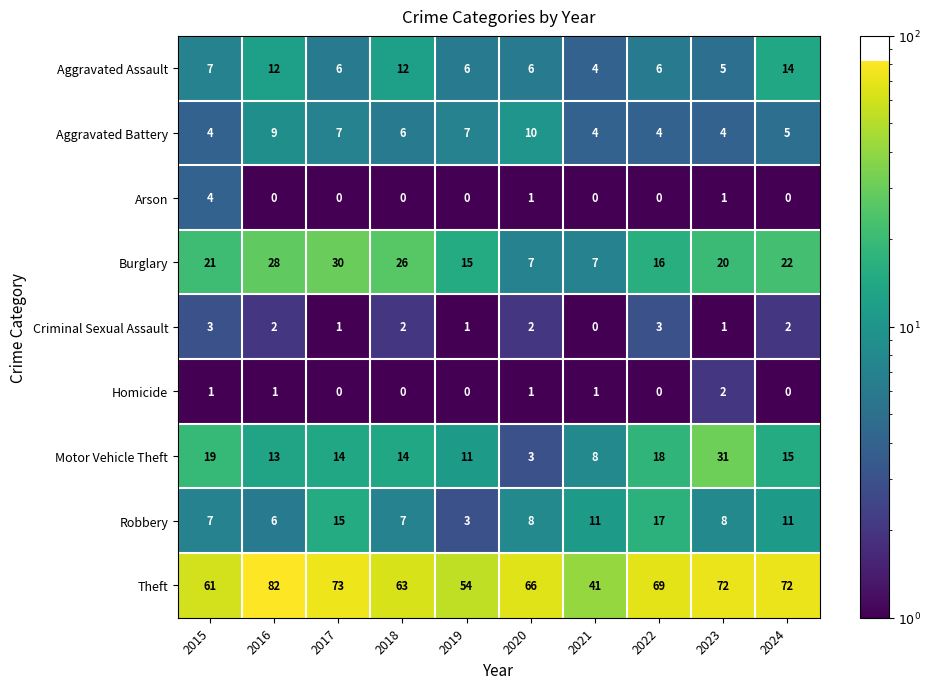

At which category is the sum across all series the highest?

2016